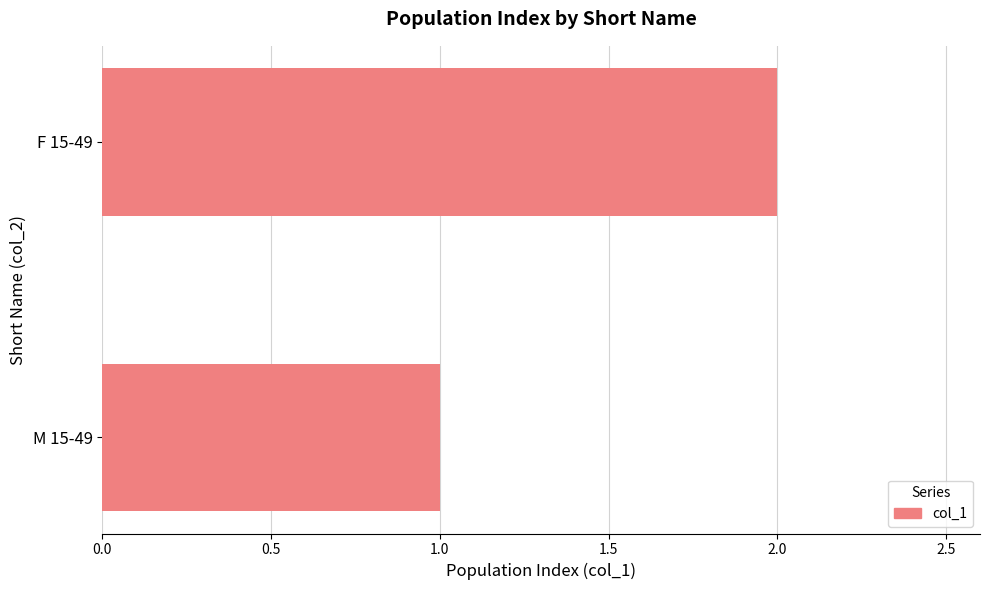

What is the smallest value displayed?

1